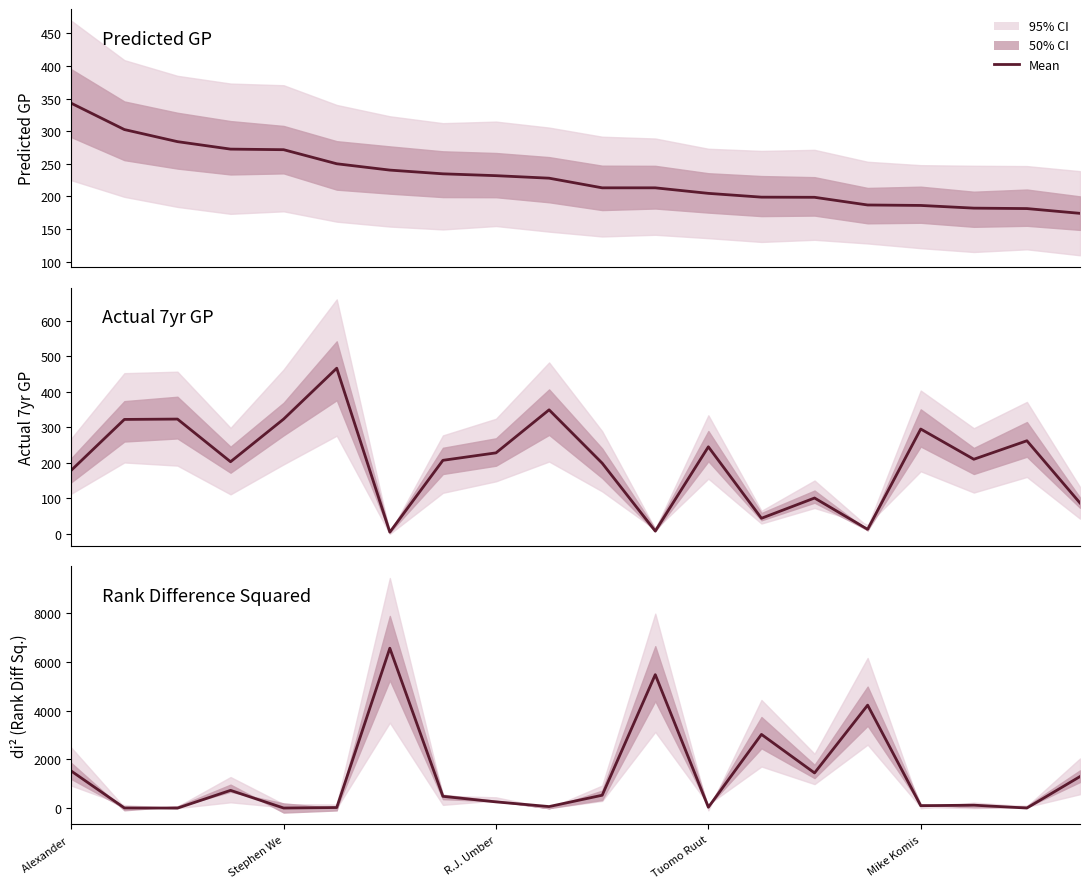

The value of di^2 at 9 is 27.2. True or false?

False